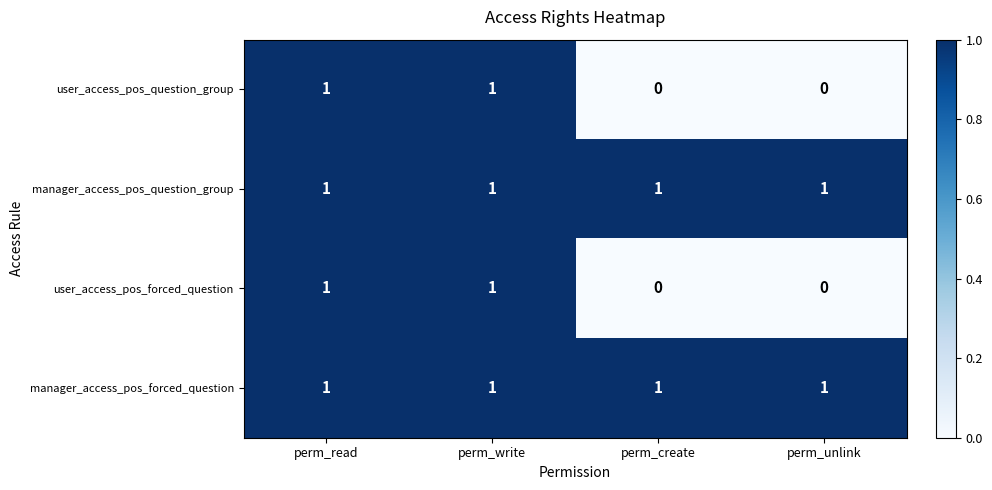

Is the value of manager_access_pos_forced_question at perm_create greater than the value of user_access_pos_forced_question at perm_unlink?

Yes